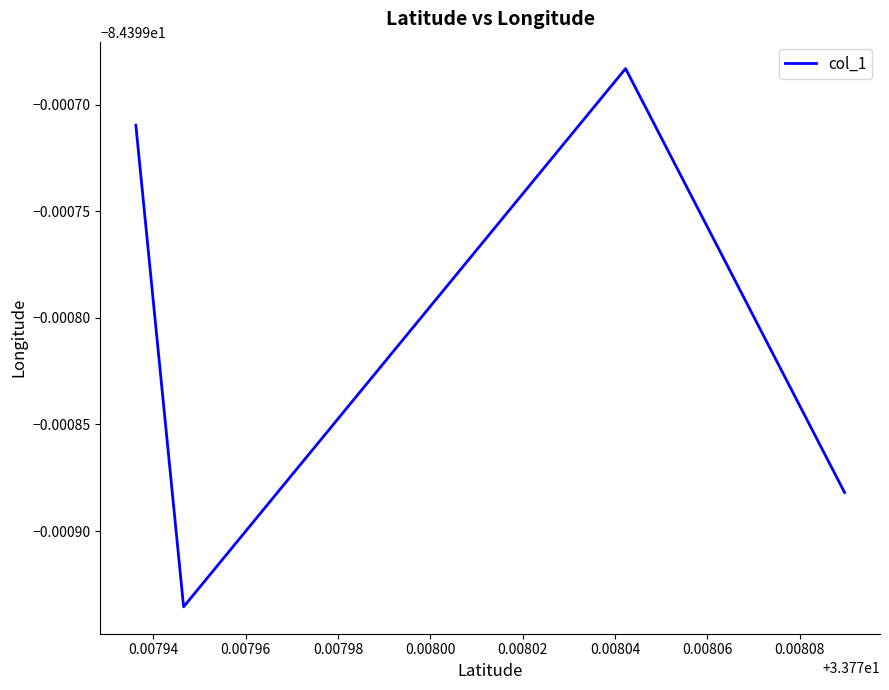

Is this an area chart (filled region under the line)?

No